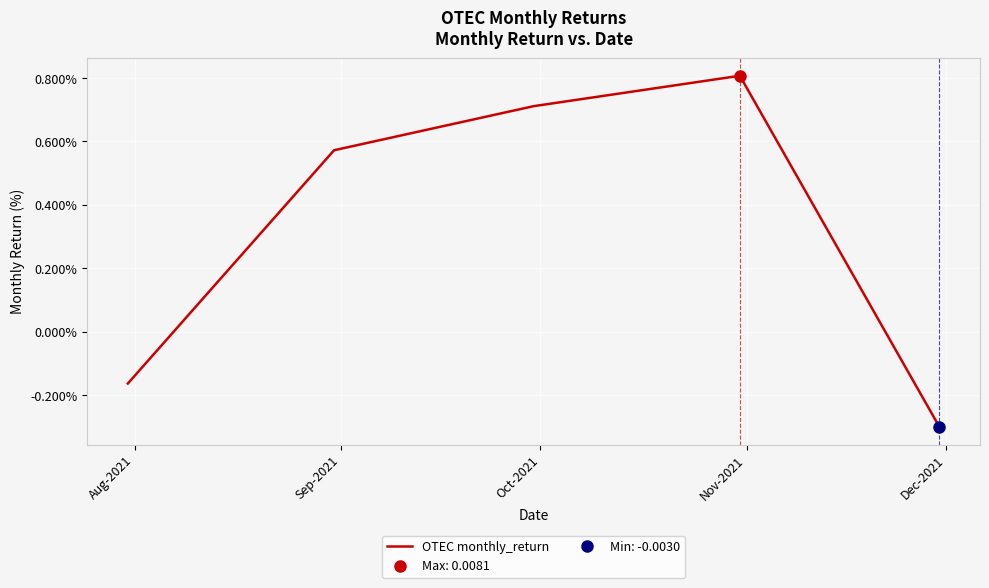

What is the label of the 4th point from the right?

Sep-2021